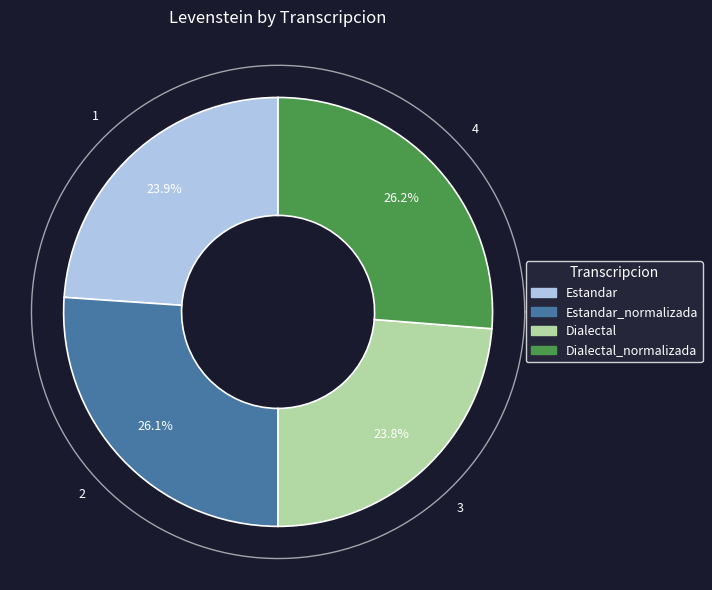

The Dialectal_normalizada slice represents 26% of the pie. True or false?

True